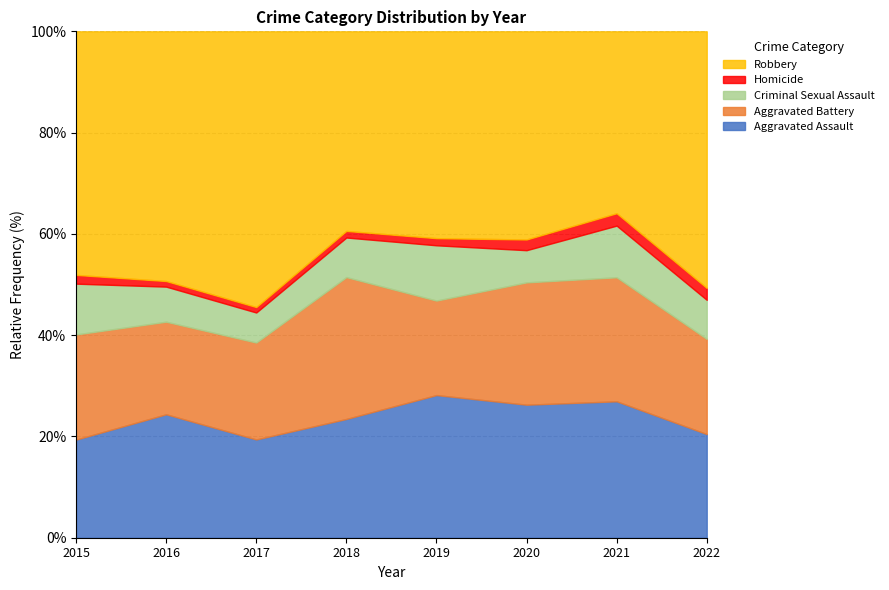

What is the total value across all series at 2022?

100.0